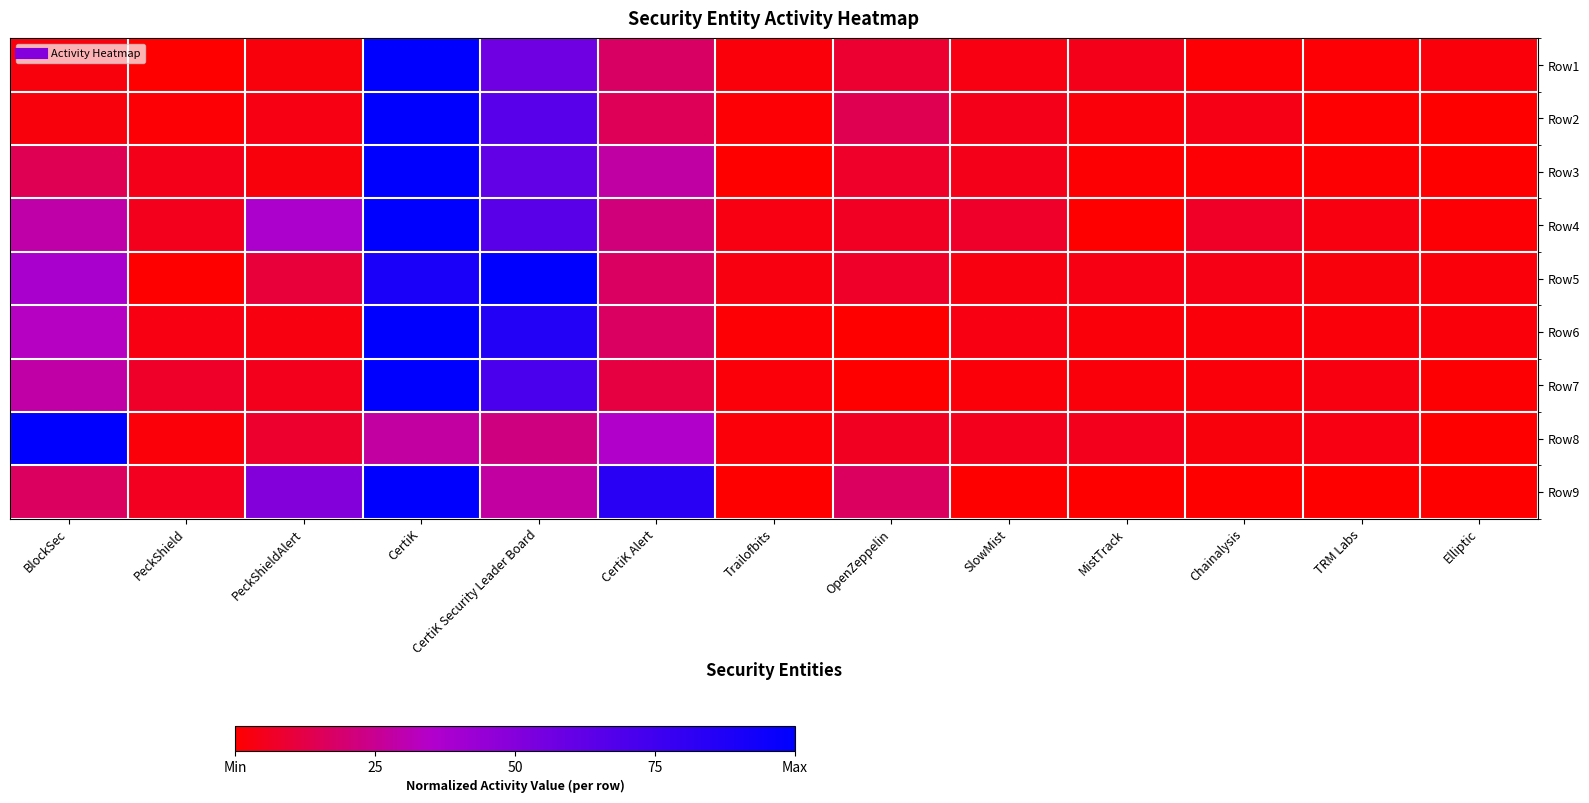

Reading left to right, what are all the values shown in this chart?

Row1: BlockSec=0.0	PeckShield=0.0	PeckShieldAlert=0.0	CertiK=1.0	CertiK Security Leader Board=0.6	CertiK Alert=0.2	Trailofbits=0.0	OpenZeppelin=0.1	SlowMist=0.0	MistTrack=0.0	Chainalysis=0.0	TRM Labs=0.0	Elliptic=0.0
Row2: BlockSec=0.0	PeckShield=0.0	PeckShieldAlert=0.0	CertiK=1.0	CertiK Security Leader Board=0.7	CertiK Alert=0.2	Trailofbits=0.0	OpenZeppelin=0.1	SlowMist=0.0	MistTrack=0.0	Chainalysis=0.0	TRM Labs=0.0	Elliptic=0.0
Row3: BlockSec=0.1	PeckShield=0.0	PeckShieldAlert=0.0	CertiK=1.0	CertiK Security Leader Board=0.6	CertiK Alert=0.3	Trailofbits=0.0	OpenZeppelin=0.1	SlowMist=0.0	MistTrack=0.0	Chainalysis=0.0	TRM Labs=0.0	Elliptic=0.0
Row4: BlockSec=0.3	PeckShield=0.1	PeckShieldAlert=0.4	CertiK=1.0	CertiK Security Leader Board=0.6	CertiK Alert=0.2	Trailofbits=0.0	OpenZeppelin=0.1	SlowMist=0.1	MistTrack=0.0	Chainalysis=0.1	TRM Labs=0.0	Elliptic=0.0
Row5: BlockSec=0.4	PeckShield=0.0	PeckShieldAlert=0.1	CertiK=0.9	CertiK Security Leader Board=1.0	CertiK Alert=0.2	Trailofbits=0.0	OpenZeppelin=0.1	SlowMist=0.0	MistTrack=0.0	Chainalysis=0.0	TRM Labs=0.0	Elliptic=0.0
Row6: BlockSec=0.3	PeckShield=0.0	PeckShieldAlert=0.0	CertiK=1.0	CertiK Security Leader Board=0.9	CertiK Alert=0.2	Trailofbits=0.0	OpenZeppelin=0.0	SlowMist=0.0	MistTrack=0.0	Chainalysis=0.0	TRM Labs=0.0	Elliptic=0.0
Row7: BlockSec=0.3	PeckShield=0.1	PeckShieldAlert=0.1	CertiK=1.0	CertiK Security Leader Board=0.7	CertiK Alert=0.1	Trailofbits=0.0	OpenZeppelin=0.0	SlowMist=0.0	MistTrack=0.0	Chainalysis=0.0	TRM Labs=0.0	Elliptic=0.0
Row8: BlockSec=1.0	PeckShield=0.0	PeckShieldAlert=0.1	CertiK=0.3	CertiK Security Leader Board=0.2	CertiK Alert=0.4	Trailofbits=0.0	OpenZeppelin=0.1	SlowMist=0.1	MistTrack=0.1	Chainalysis=0.0	TRM Labs=0.0	Elliptic=0.0
Row9: BlockSec=0.2	PeckShield=0.1	PeckShieldAlert=0.5	CertiK=1.0	CertiK Security Leader Board=0.3	CertiK Alert=0.8	Trailofbits=0.0	OpenZeppelin=0.2	SlowMist=0.0	MistTrack=0.0	Chainalysis=0.0	TRM Labs=0.0	Elliptic=0.0